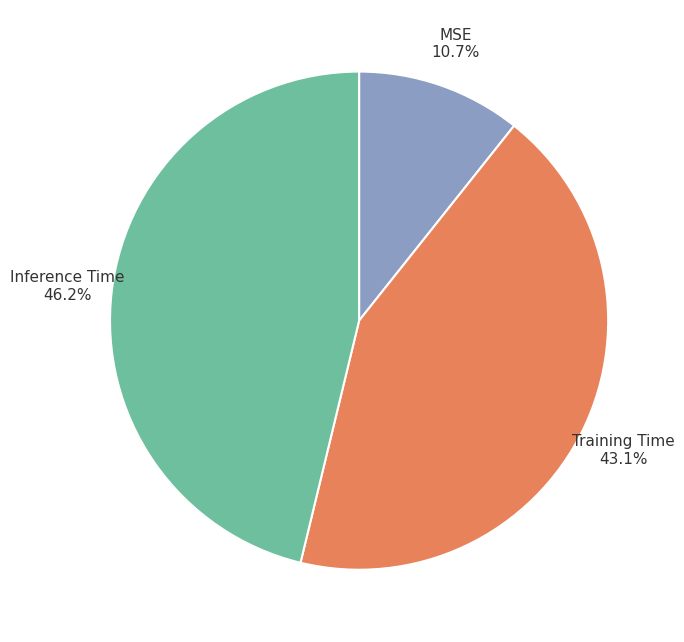

Which category has the biggest portion of the pie?

Inference Time